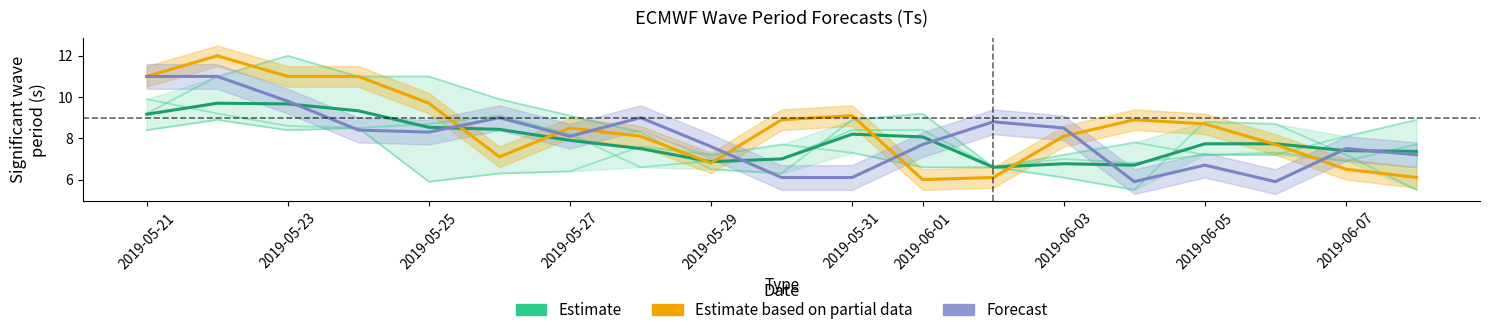

In Estimate based on partial data, how many points are lower than both neighbors (excluding endpoints)?

3